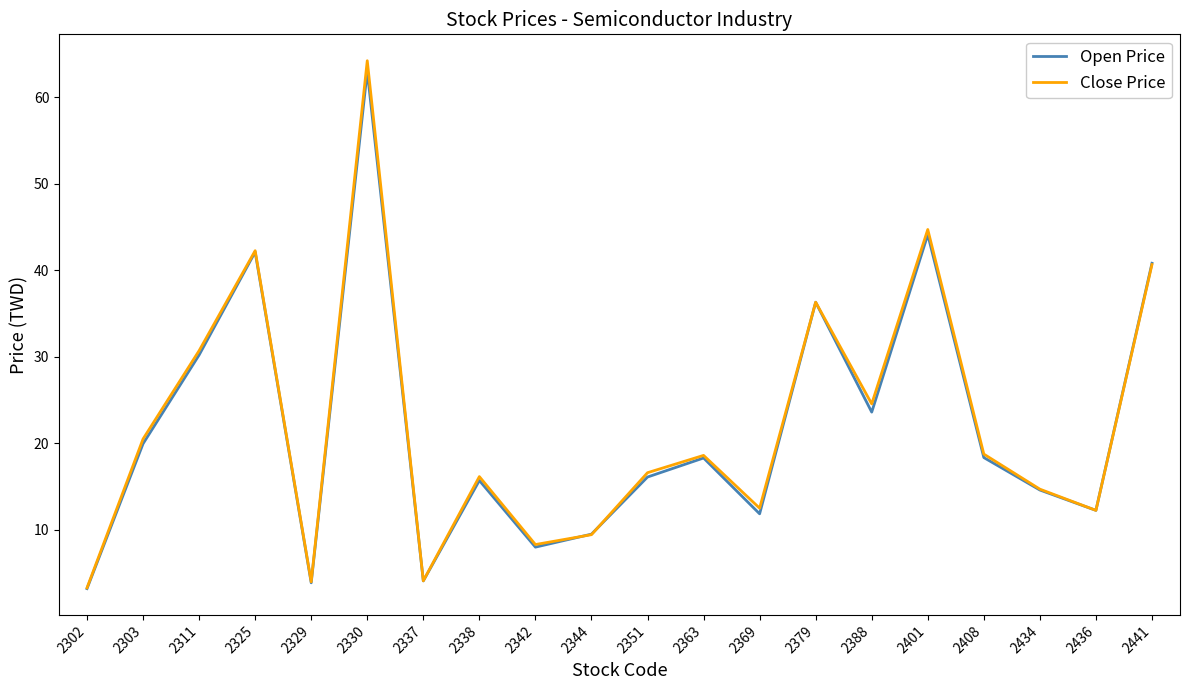

Is the value of Open Price at 2408 greater than the value of Close Price at 2351?

Yes